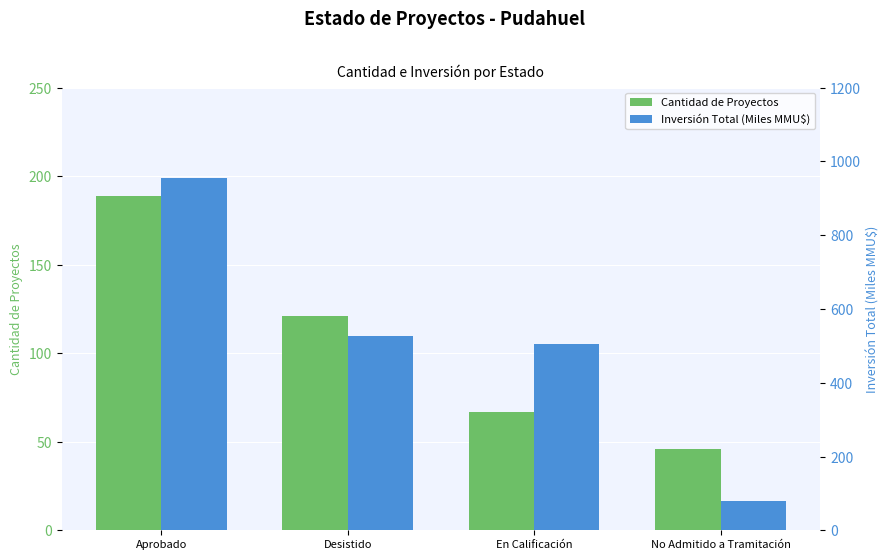

What is the difference between the highest and lowest values at Aprobado?

767.3